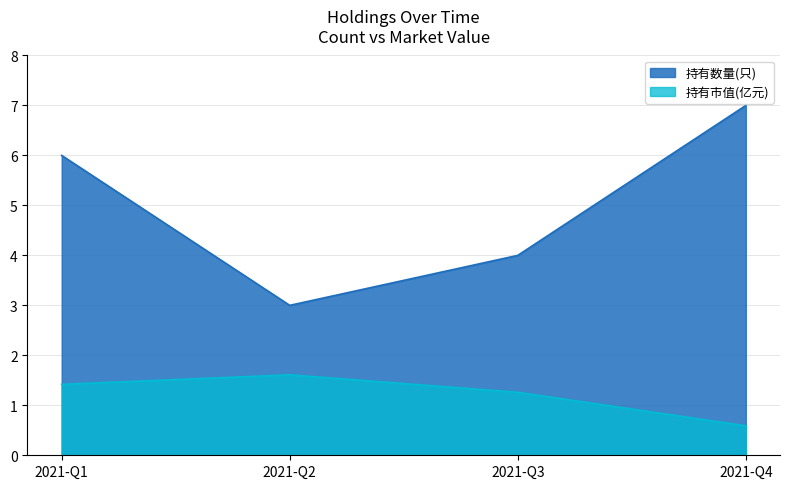

True or false: 持有数量(只) and 持有市值(亿元) intersect in this chart.

False